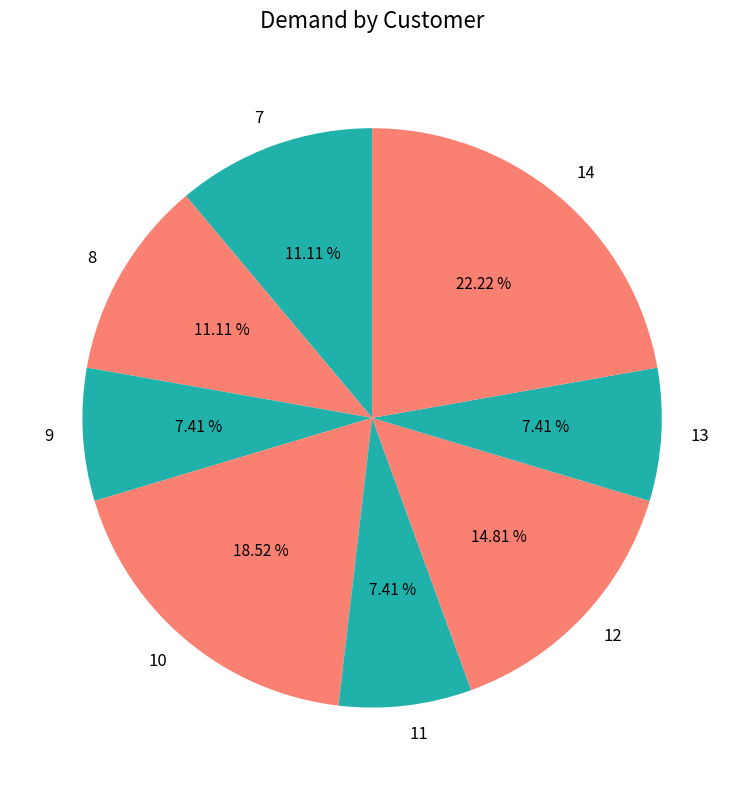

True or false: 8 accounts for 1% of the total.

False